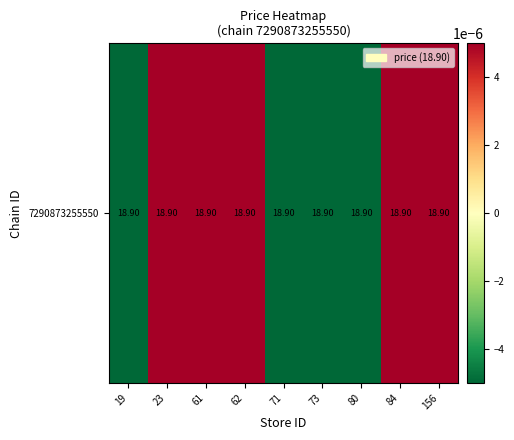

Rank the categories by value from highest to lowest.

23, 84, 61, 156, 62, 19, 71, 73, 80